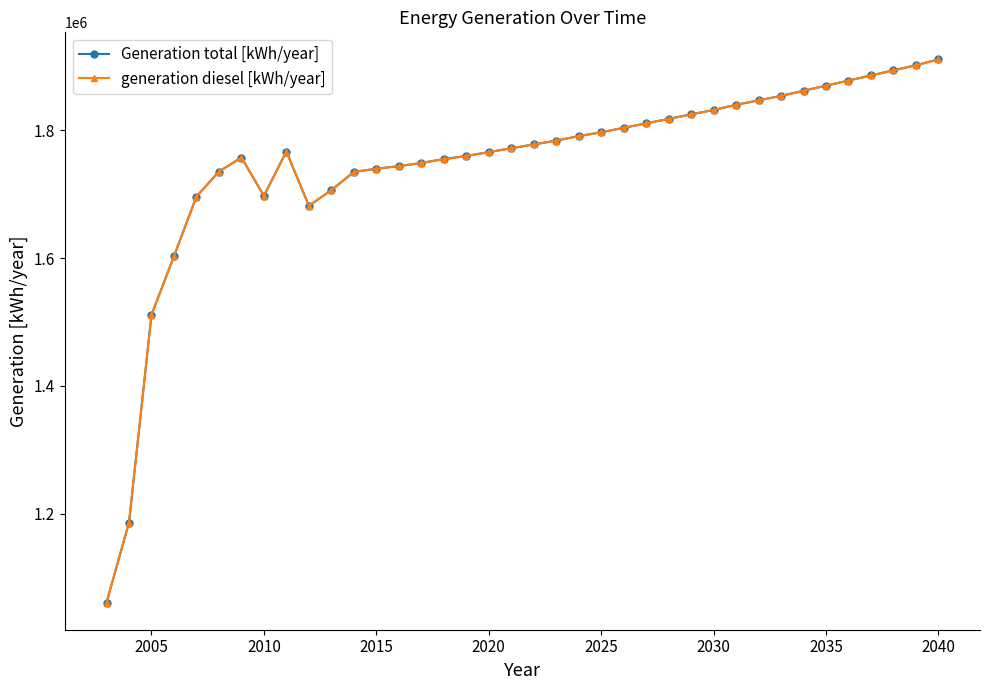

Does the chart have visible grid lines?

No